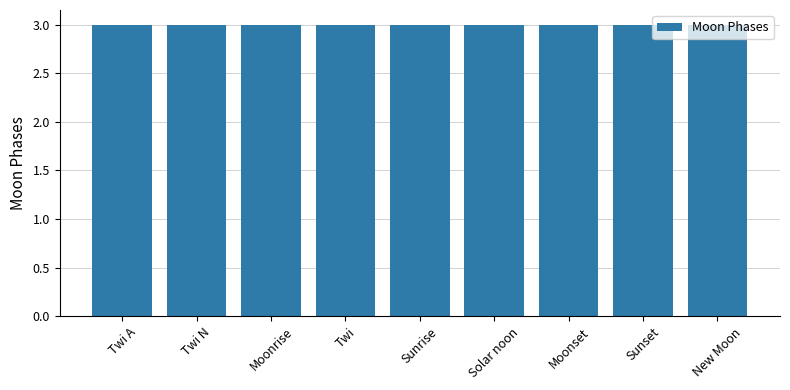

At which label is the value closest to 1?

Twi A